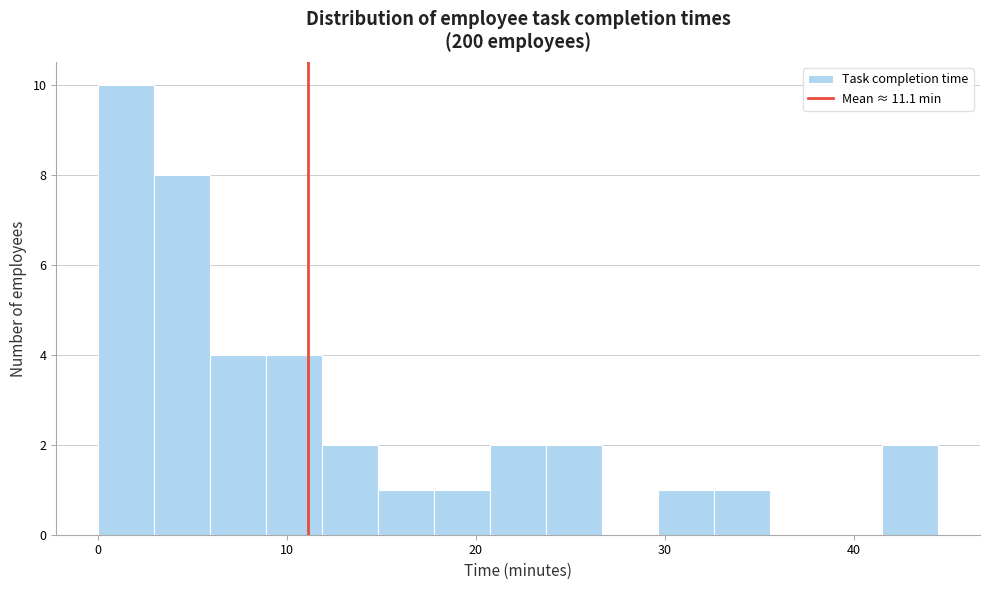

Read against the x-axis, roughly where is the centre of the tallest bar?

2